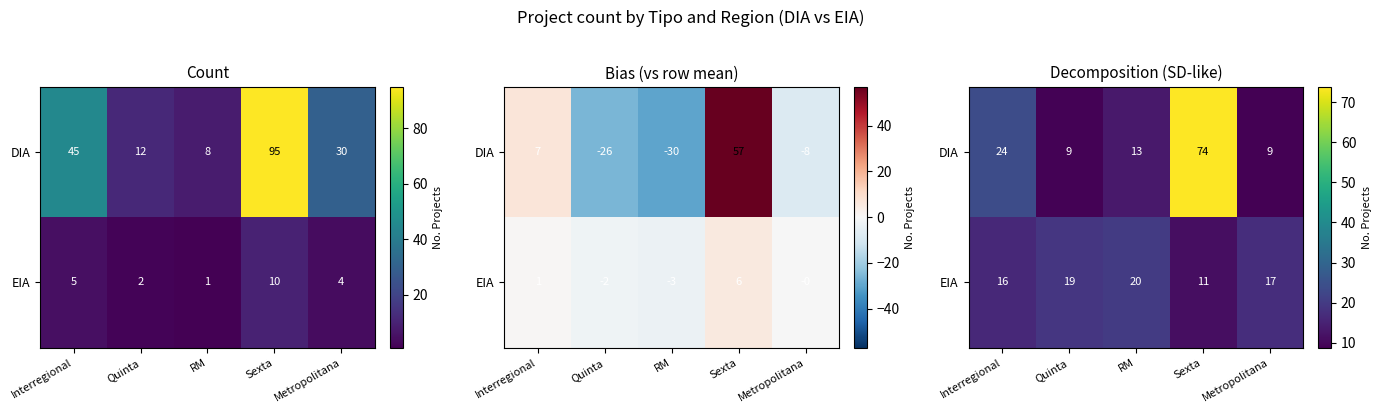

Where is EIA nearest to the value 15?

Interregional